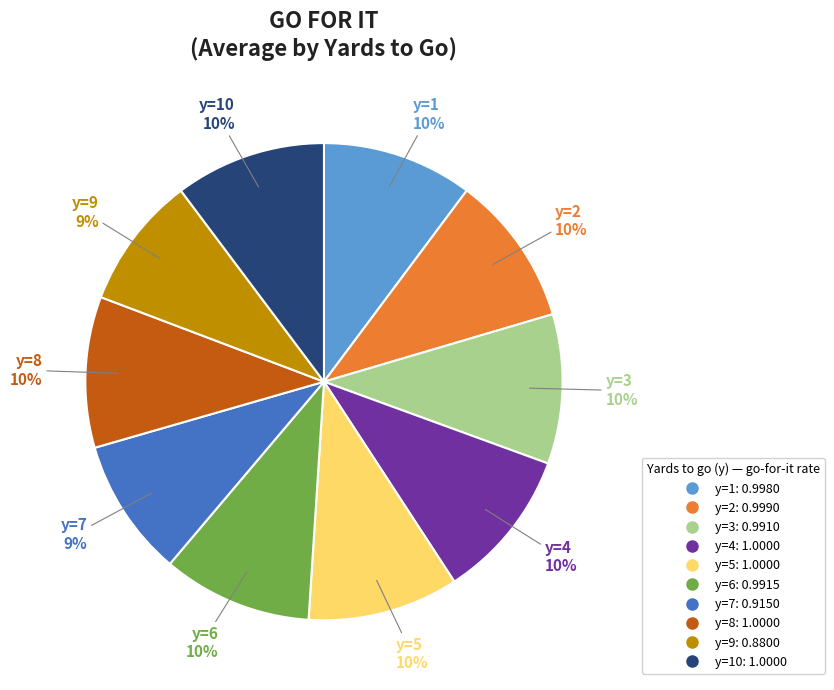

To the nearest percent, what is the average slice percentage?

10%